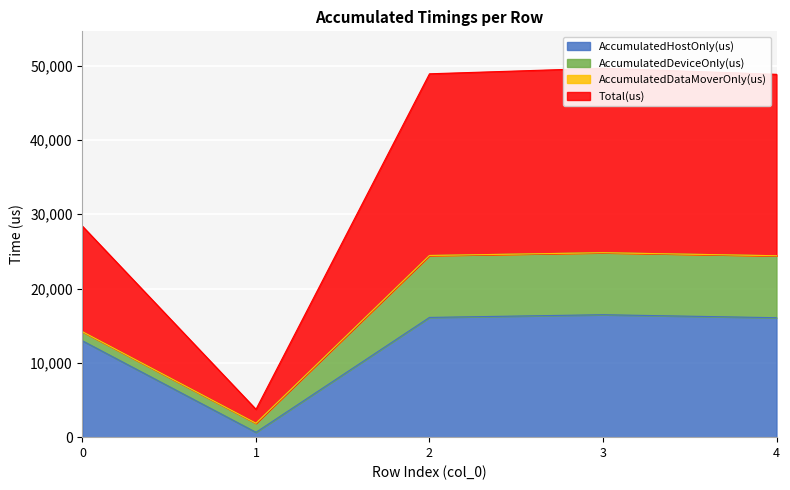

What is the approximate value of AccumulatedHostOnly(us) at 1?

650.4